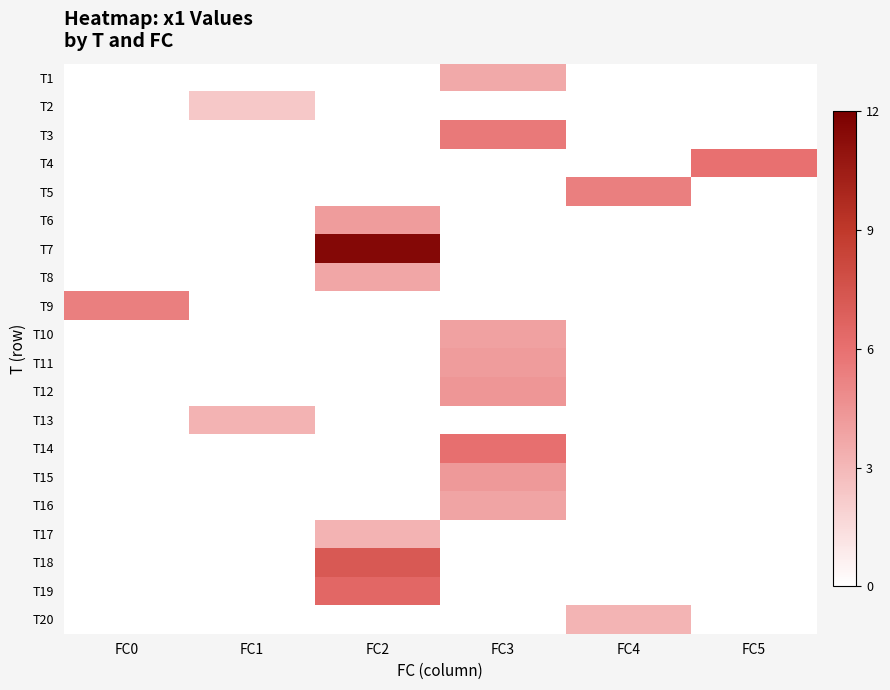

Reading right to left, transcribe all the data shown in this chart.

T1: FC5=0.0	FC4=0.0	FC3=3.6	FC2=0.0	FC1=0.0	FC0=0.0
T2: FC5=0.0	FC4=0.0	FC3=0.0	FC2=0.0	FC1=2.3	FC0=0.0
T3: FC5=0.0	FC4=0.0	FC3=5.6	FC2=0.0	FC1=0.0	FC0=0.0
T4: FC5=6.0	FC4=0.0	FC3=0.0	FC2=0.0	FC1=0.0	FC0=0.0
T5: FC5=0.0	FC4=5.4	FC3=0.0	FC2=0.0	FC1=0.0	FC0=0.0
T6: FC5=0.0	FC4=0.0	FC3=0.0	FC2=4.1	FC1=0.0	FC0=0.0
T7: FC5=0.0	FC4=0.0	FC3=0.0	FC2=11.5	FC1=0.0	FC0=0.0
T8: FC5=0.0	FC4=0.0	FC3=0.0	FC2=3.7	FC1=0.0	FC0=0.0
T9: FC5=0.0	FC4=0.0	FC3=0.0	FC2=0.0	FC1=0.0	FC0=5.4
T10: FC5=0.0	FC4=0.0	FC3=4.0	FC2=0.0	FC1=0.0	FC0=0.0
T11: FC5=0.0	FC4=0.0	FC3=4.2	FC2=0.0	FC1=0.0	FC0=0.0
T12: FC5=0.0	FC4=0.0	FC3=4.4	FC2=0.0	FC1=0.0	FC0=0.0
T13: FC5=0.0	FC4=0.0	FC3=0.0	FC2=0.0	FC1=3.2	FC0=0.0
T14: FC5=0.0	FC4=0.0	FC3=6.0	FC2=0.0	FC1=0.0	FC0=0.0
T15: FC5=0.0	FC4=0.0	FC3=4.3	FC2=0.0	FC1=0.0	FC0=0.0
T16: FC5=0.0	FC4=0.0	FC3=3.8	FC2=0.0	FC1=0.0	FC0=0.0
T17: FC5=0.0	FC4=0.0	FC3=0.0	FC2=3.2	FC1=0.0	FC0=0.0
T18: FC5=0.0	FC4=0.0	FC3=0.0	FC2=7.2	FC1=0.0	FC0=0.0
T19: FC5=0.0	FC4=0.0	FC3=0.0	FC2=6.4	FC1=0.0	FC0=0.0
T20: FC5=0.0	FC4=3.1	FC3=0.0	FC2=0.0	FC1=0.0	FC0=0.0